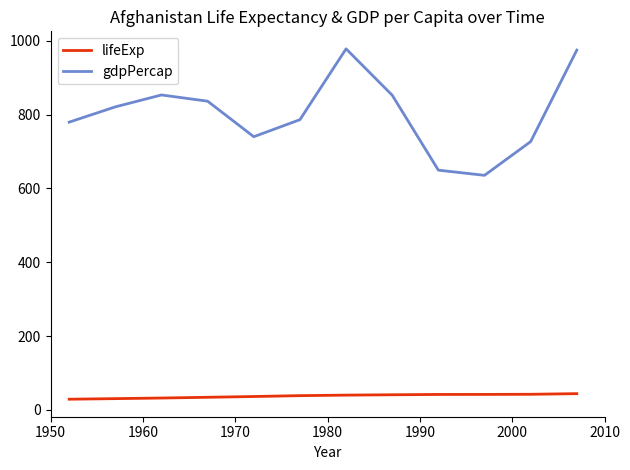

True or false: lifeExp and gdpPercap intersect in this chart.

False